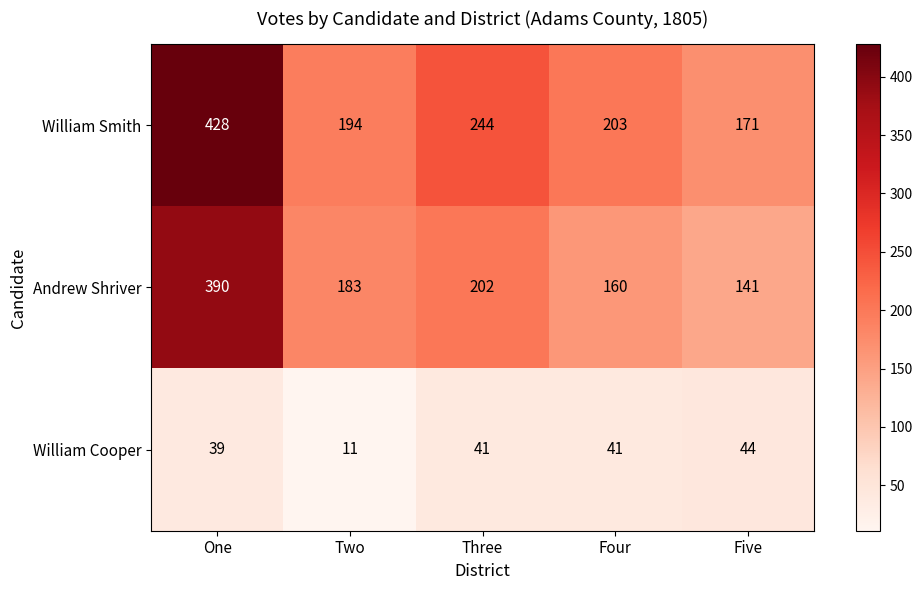

Reading right to left, transcribe all the data shown in this chart.

William Smith: 171	203	244	194	428
Andrew Shriver: 141	160	202	183	390
William Cooper: 44	41	41	11	39